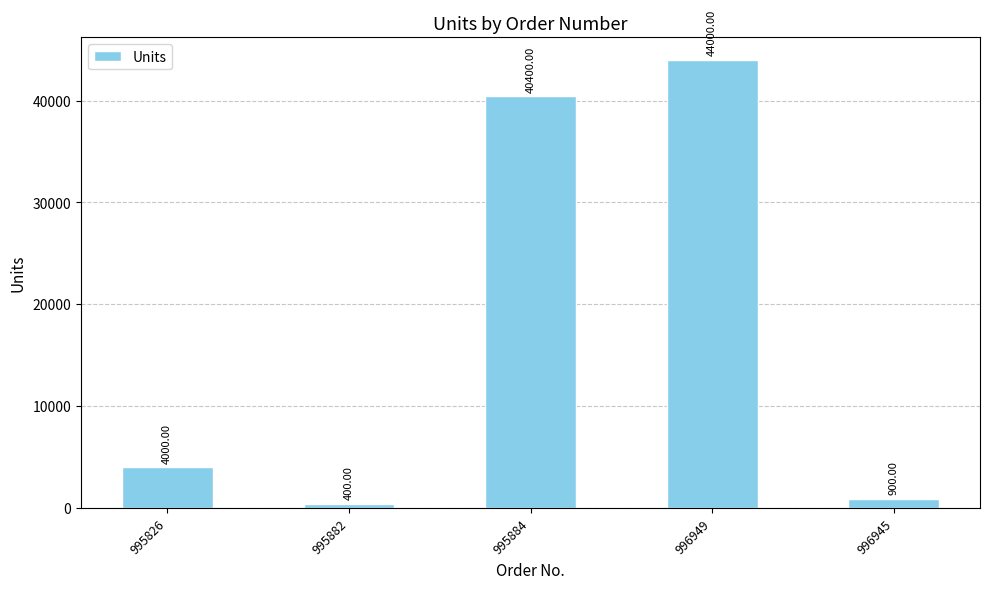

What is the value of the 5th bar from the left?

900